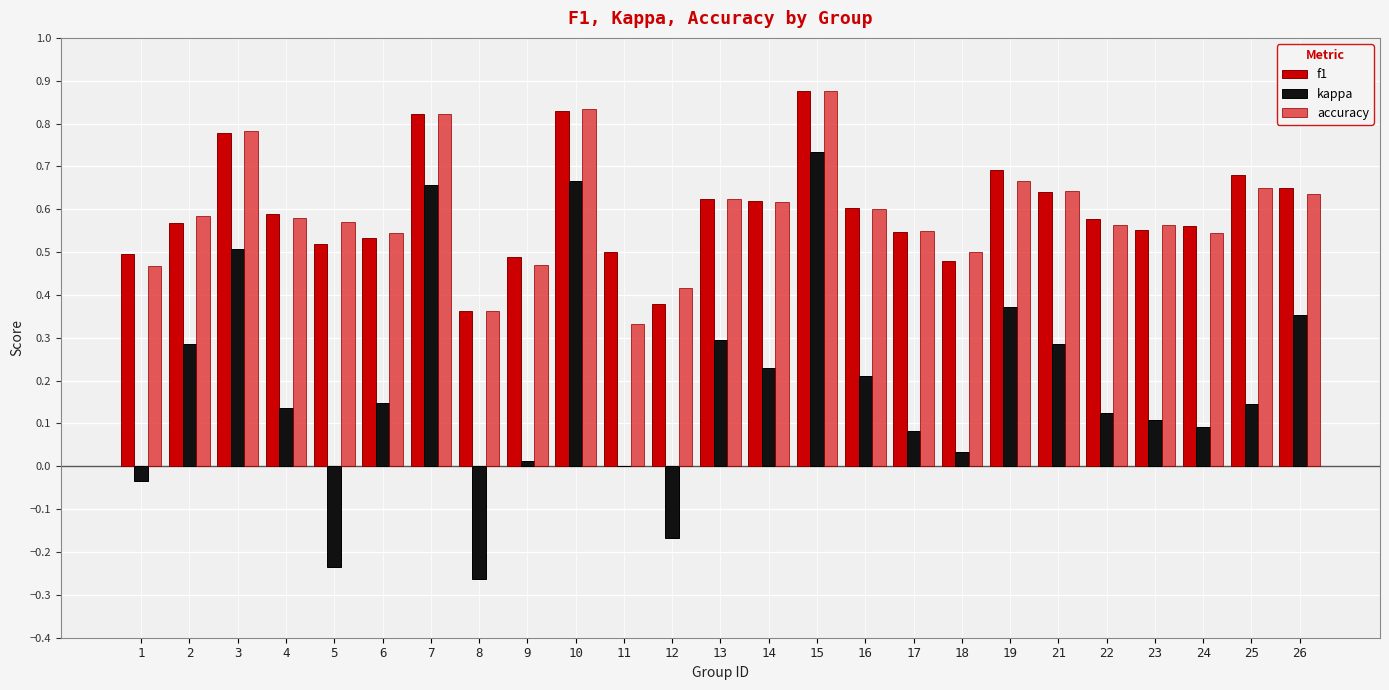

Where is kappa nearest to the value 0?

11